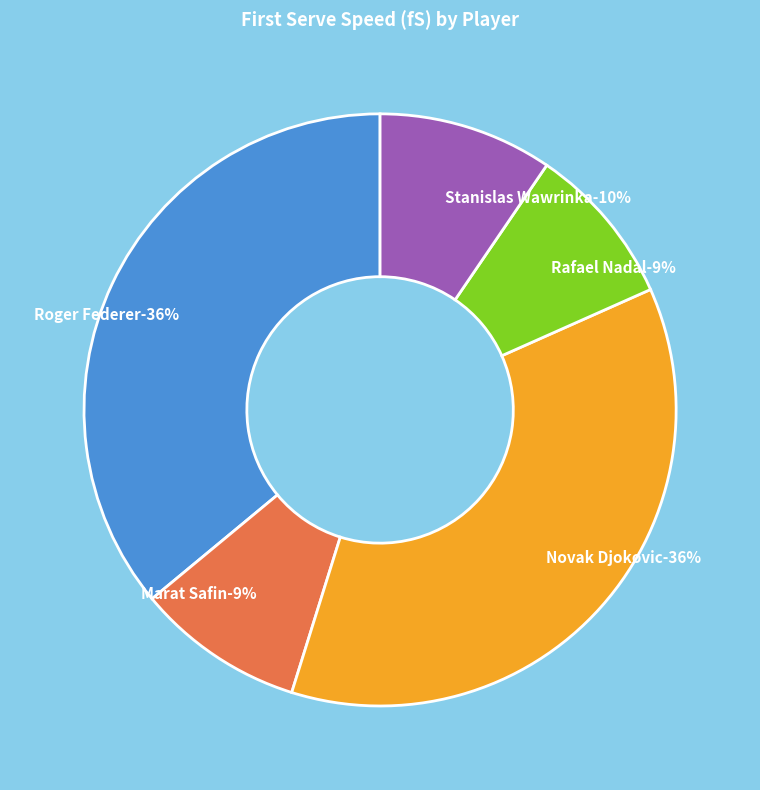

Approximately how many times larger is the value at Novak Djokovic compared to Marat Safin?

4.0